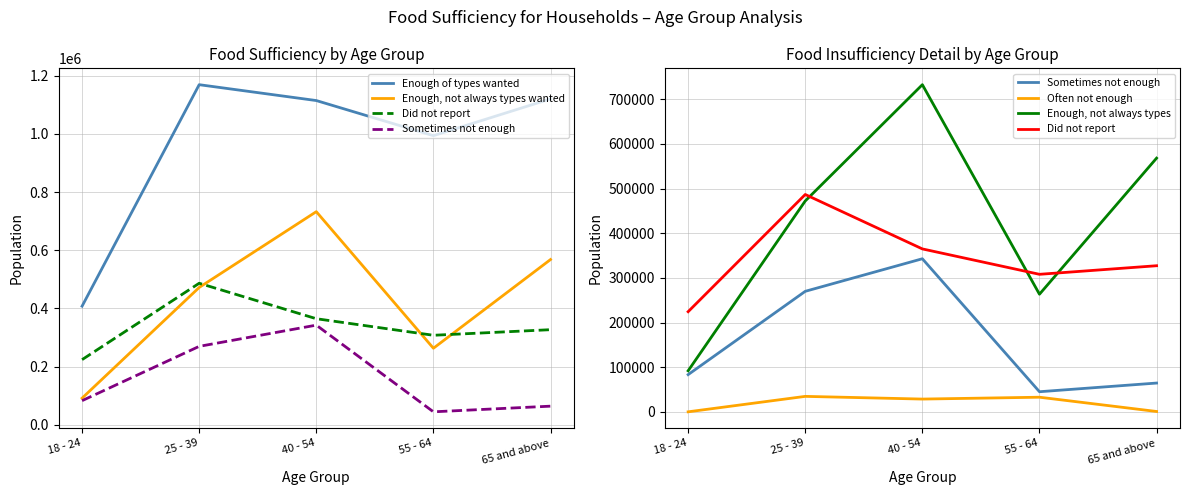

What is the value of the Enough of types wanted point at the 1st from the left?

407938